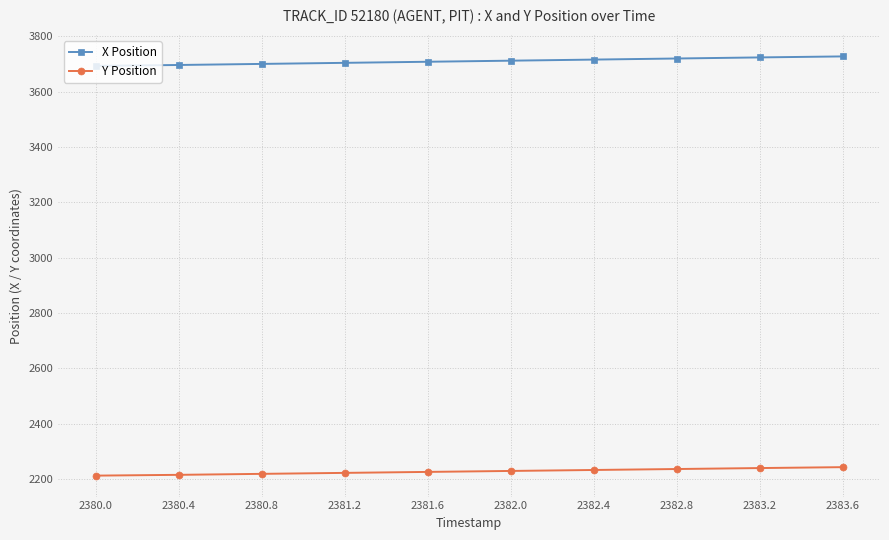

What is the minimum value for Y Position?

2212.4